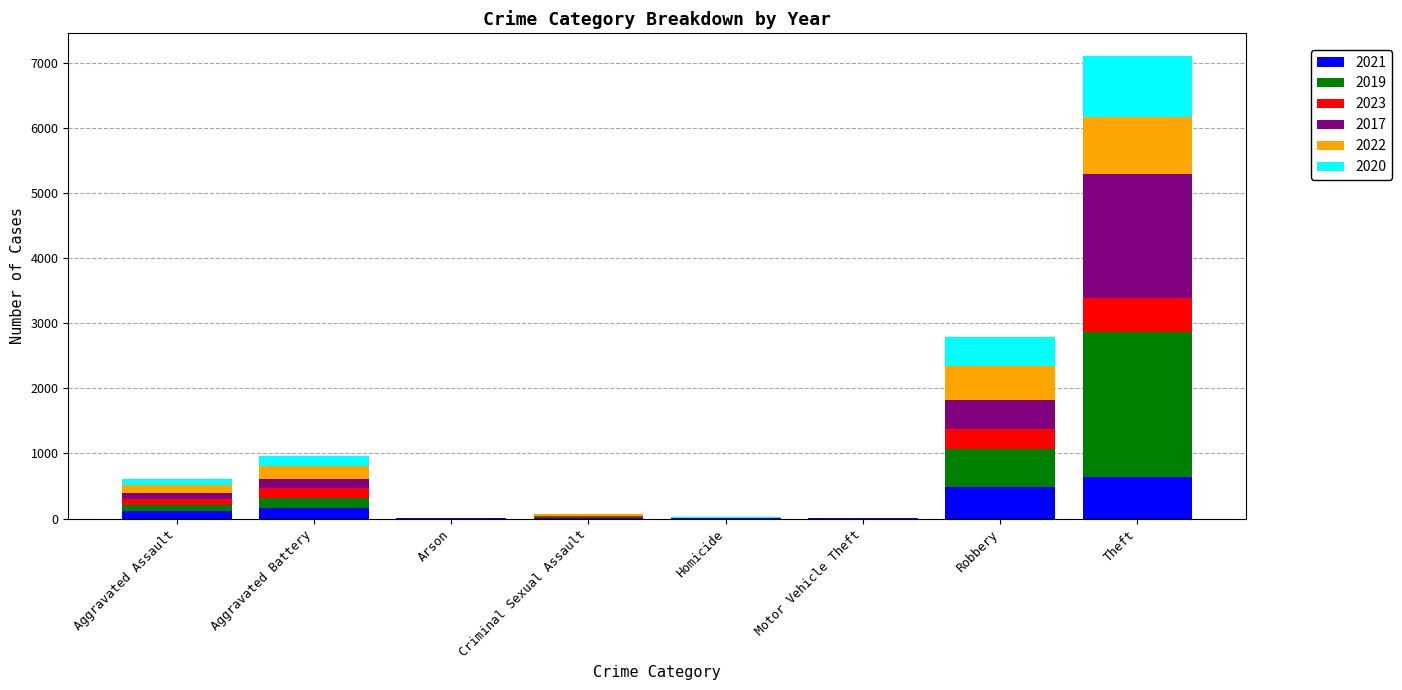

What is the maximum value for 2021?

642